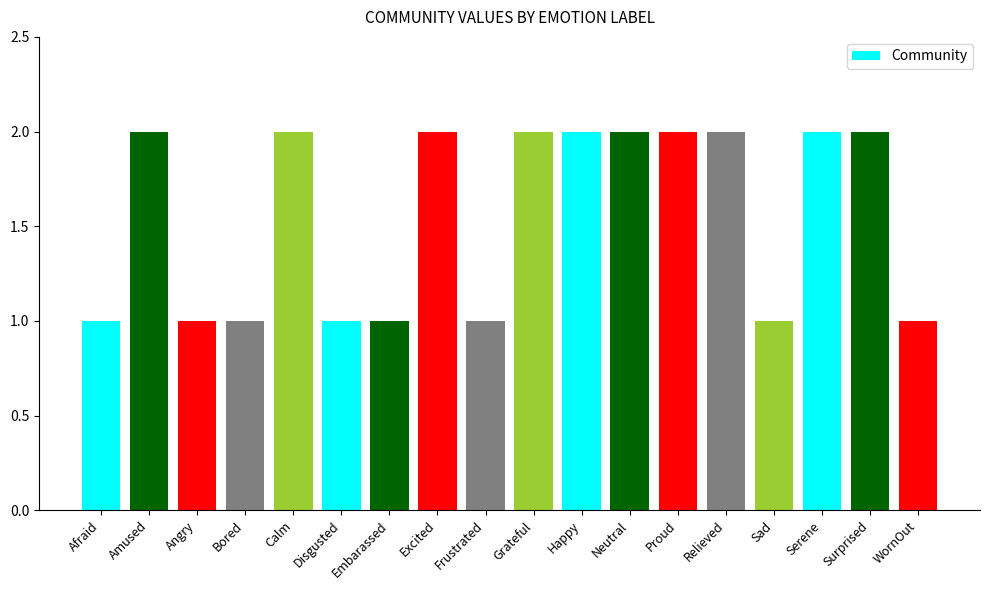

What is the minimum value shown in the chart?

1